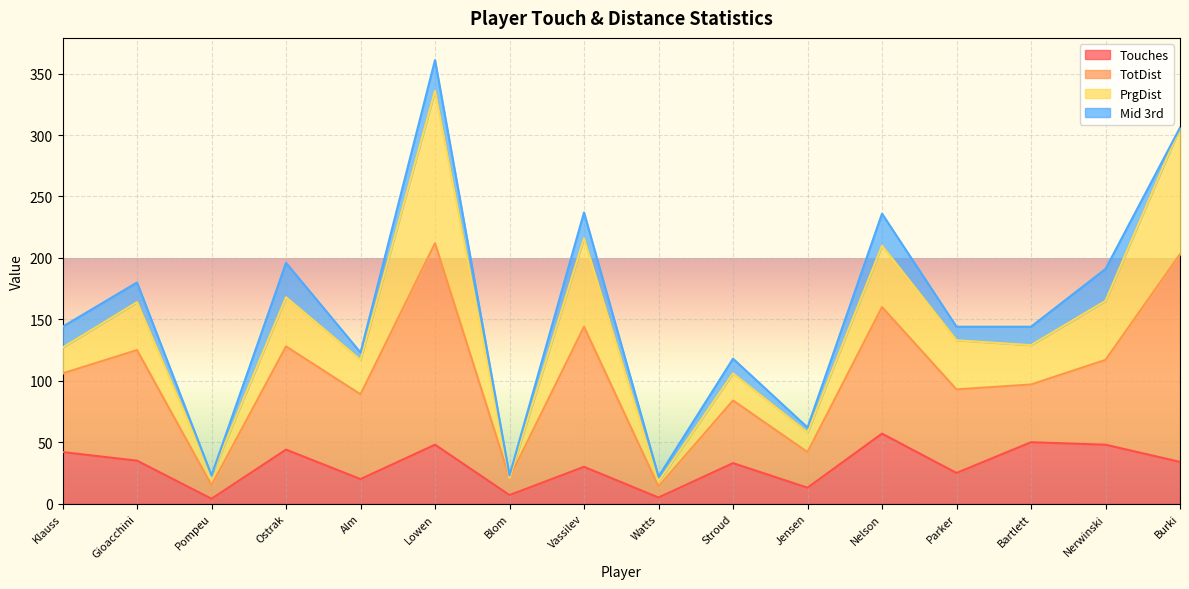

At which category is the sum across all series the highest?

Lowen